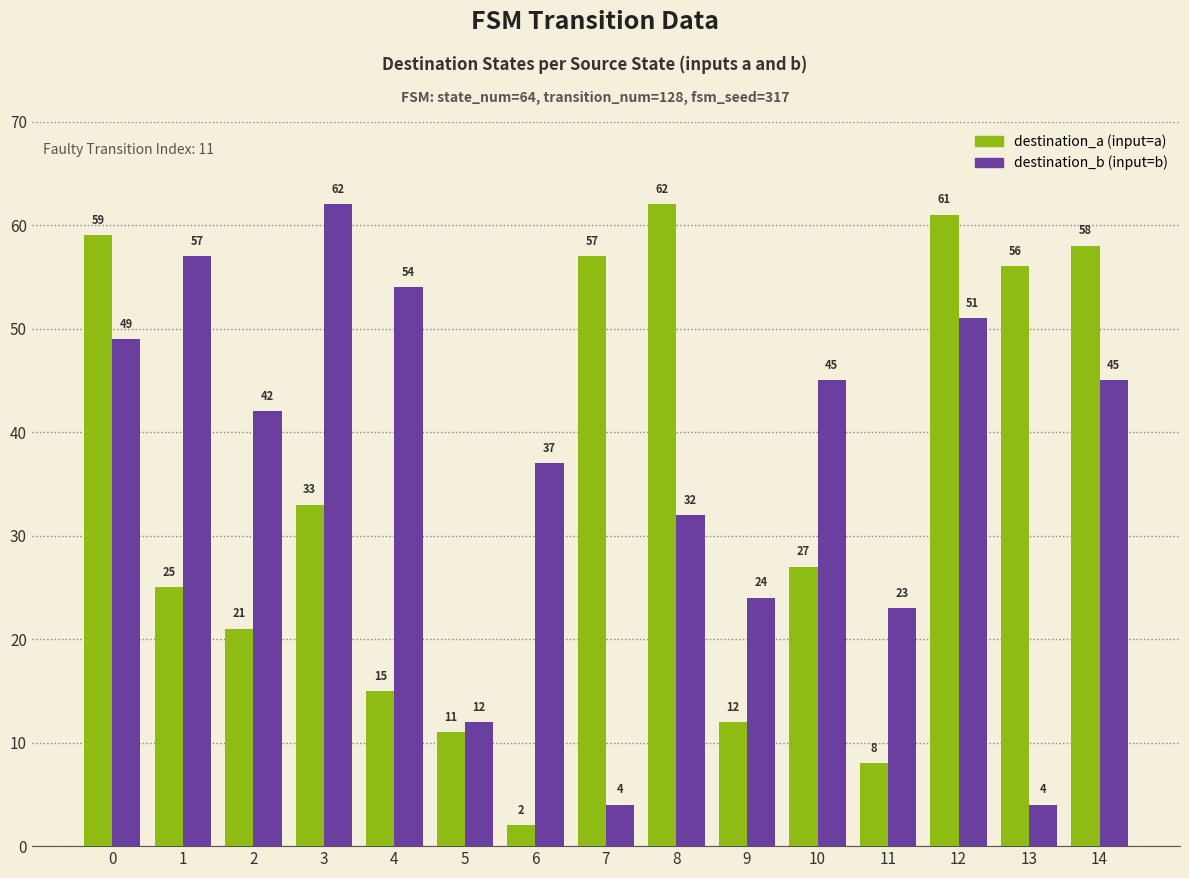

What is the smallest value displayed?

2